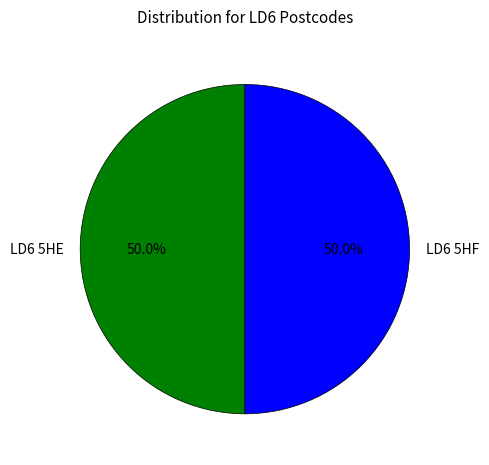

What percentage do LD6 5HE and LD6 5HF together represent?

100.0%